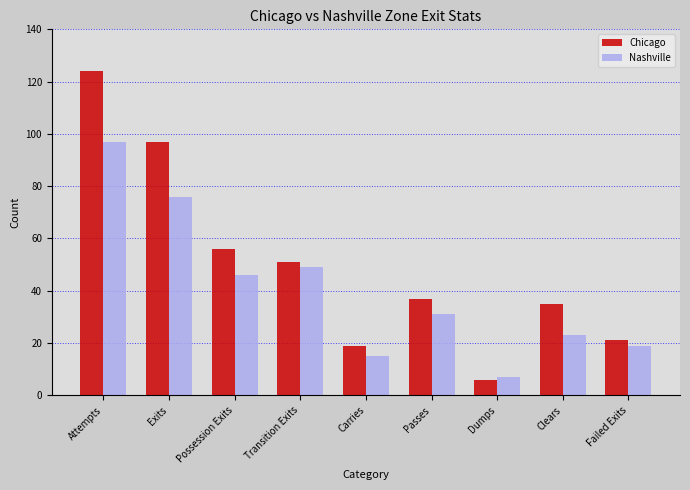

What are all the series names shown in the legend?

Chicago, Nashville